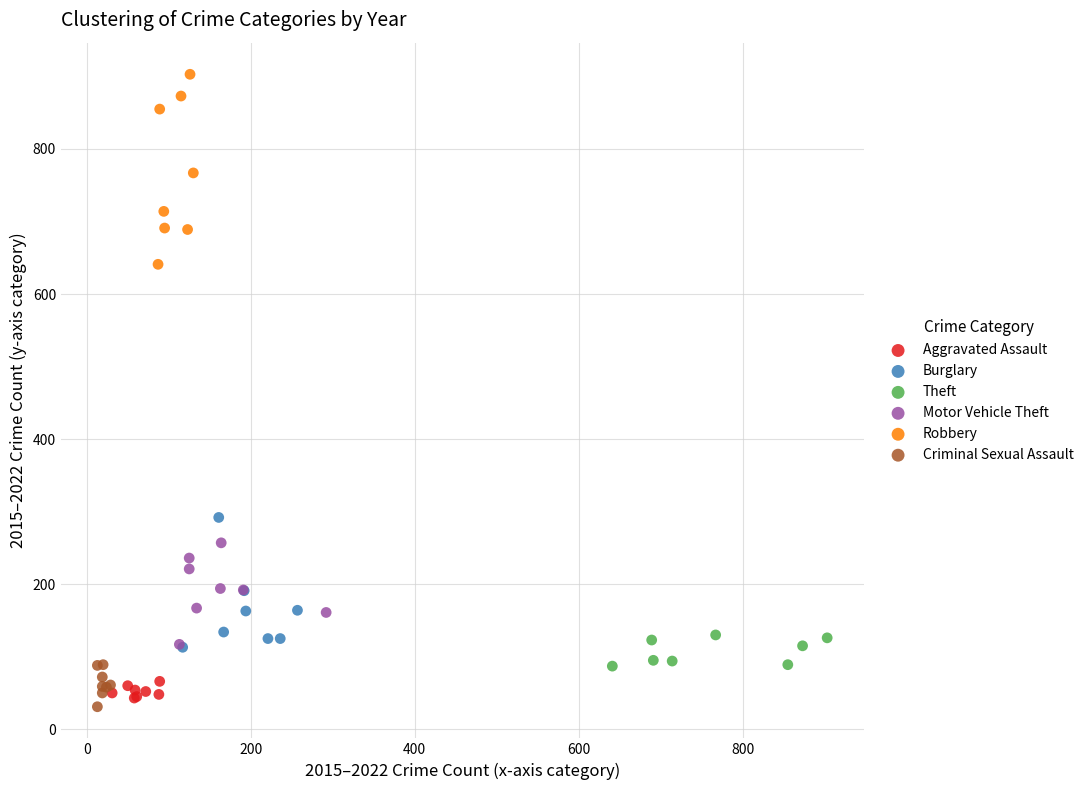

Which series reaches the minimum Y coordinate?

Criminal Sexual Assault